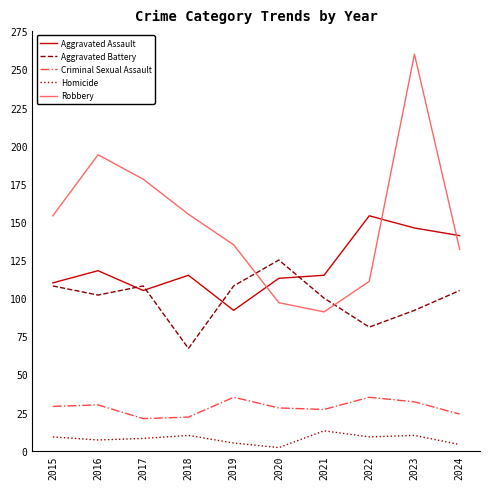

After their last crossing, which series has the higher values: Robbery or Aggravated Battery?

Robbery